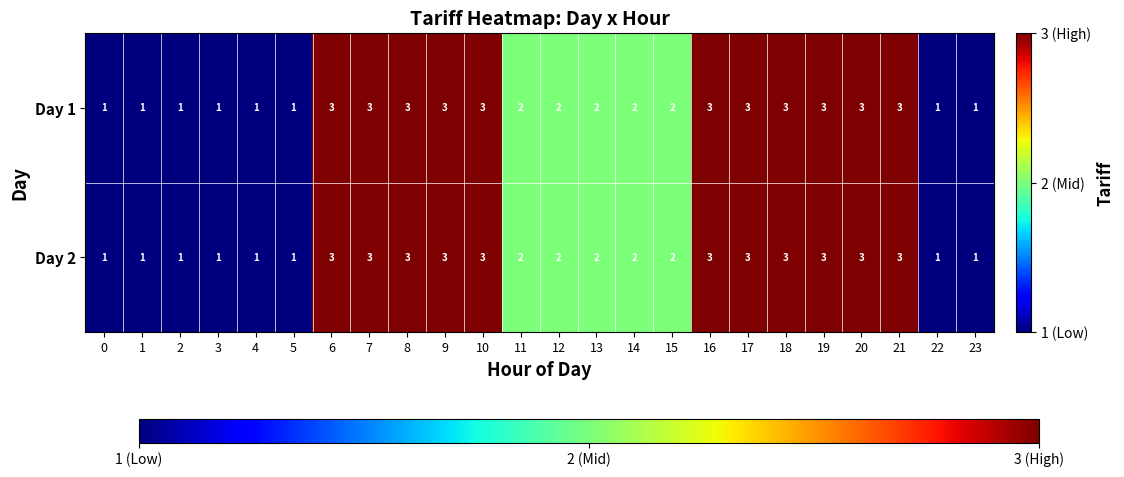

At which label does Day 2 first exceed 2?

6